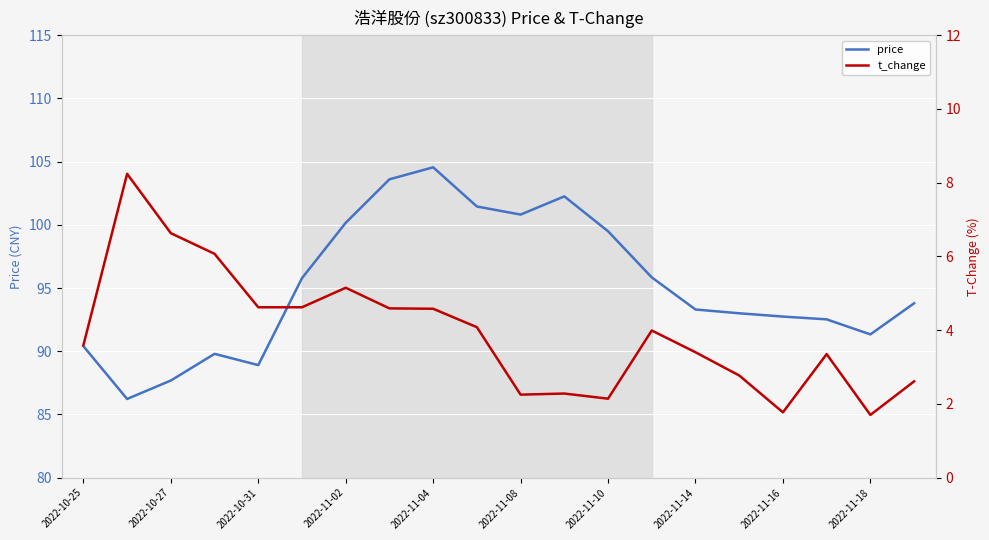

The value of price at 2022-11-08 is 176.5. True or false?

False